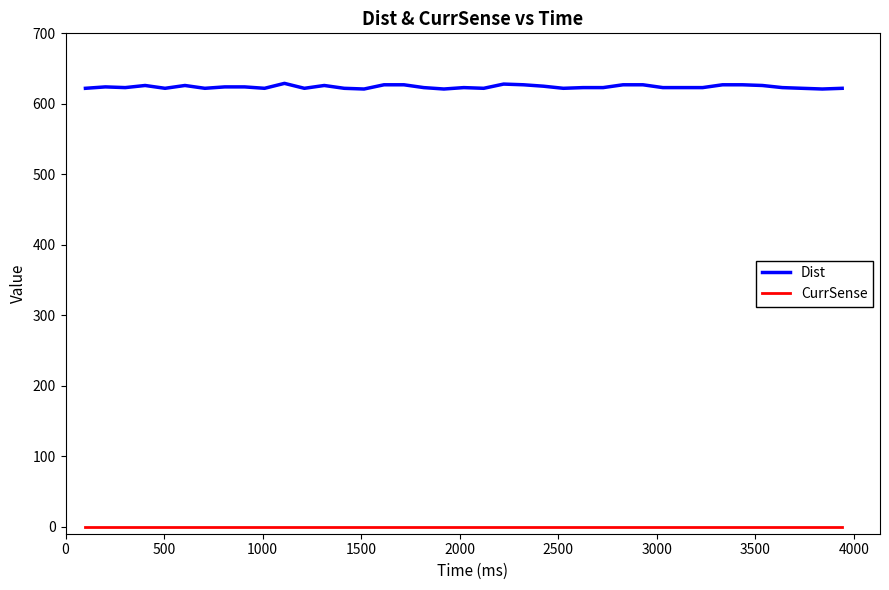

List the series in order of their peak value, lowest first.

CurrSense, Dist